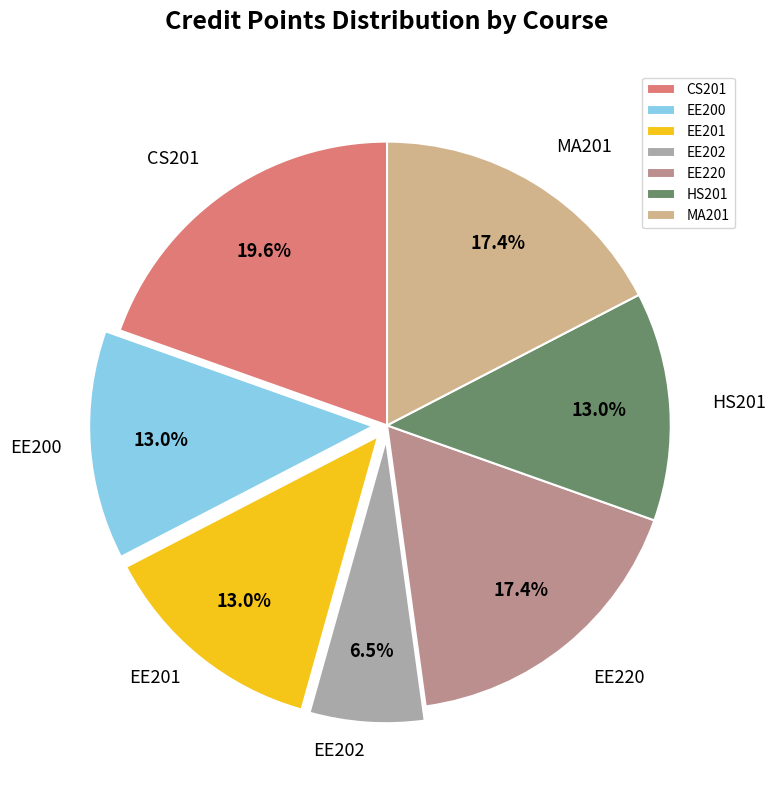

What percentage is NOT represented by EE202?

93.5%